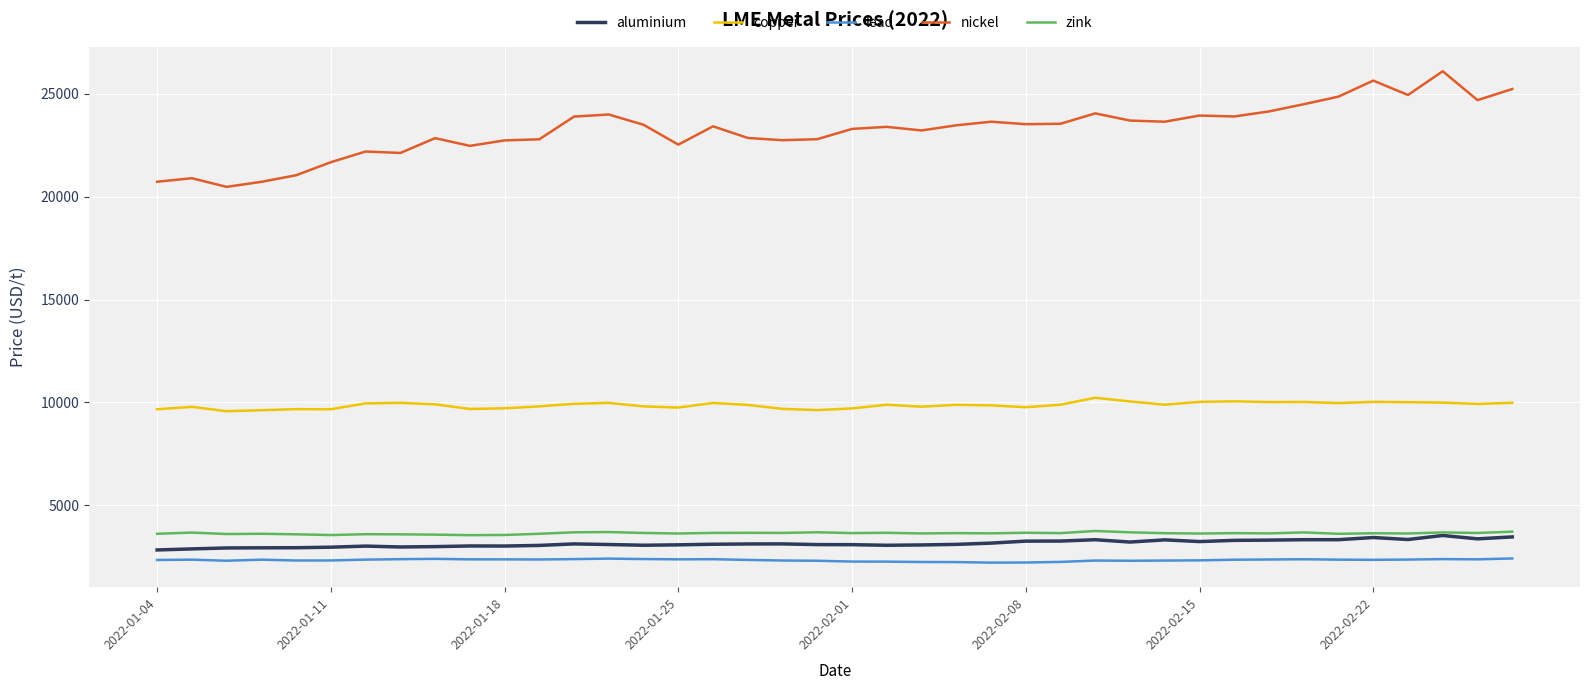

True or false: nickel and lead intersect in this chart.

False